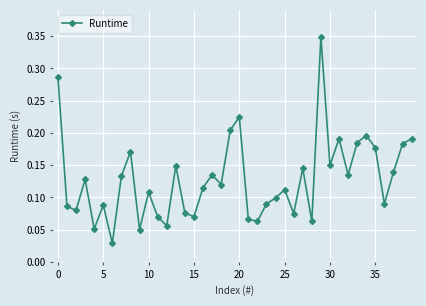

Does the chart have visible grid lines?

Yes